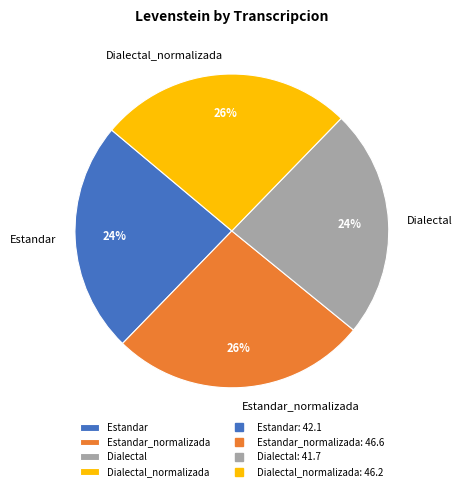

Between Estandar_normalizada and Estandar, which is larger?

Estandar_normalizada